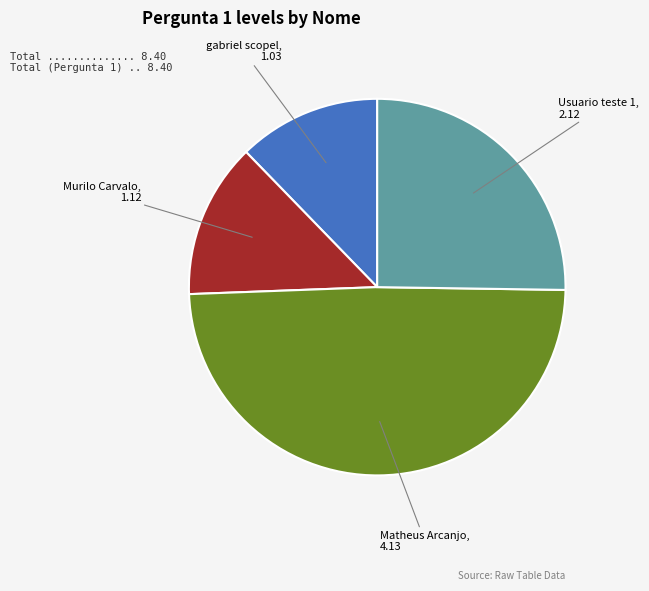

Is there any slice that represents more than half of the pie?

No